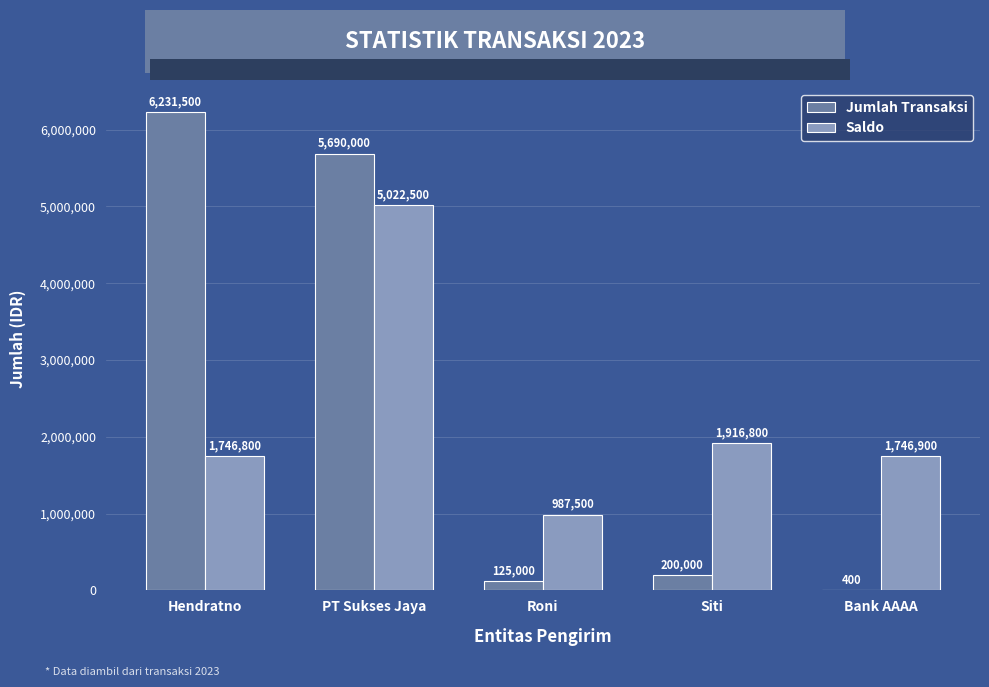

What is the greatest value displayed?

6231500